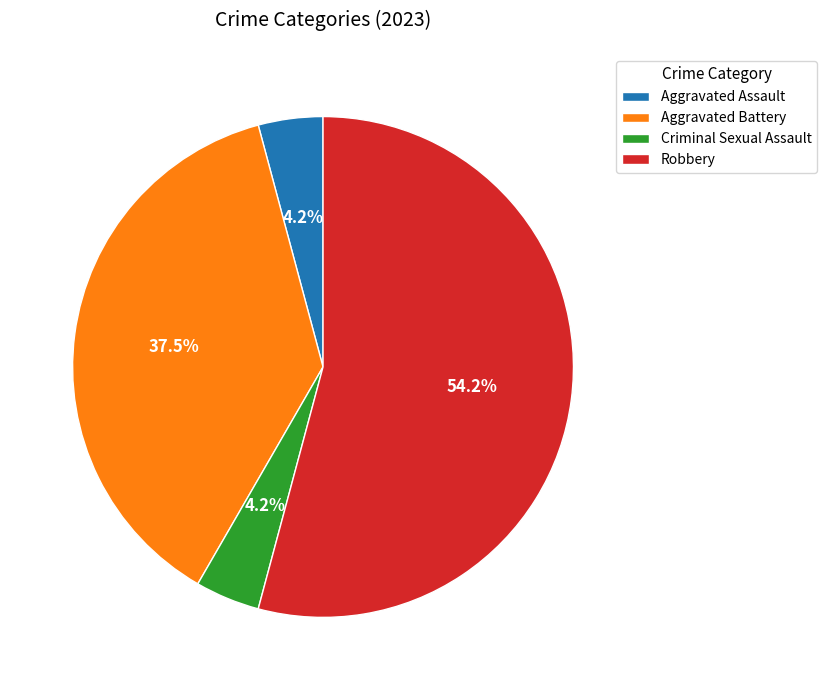

Which slice represents more than half of the pie?

Robbery